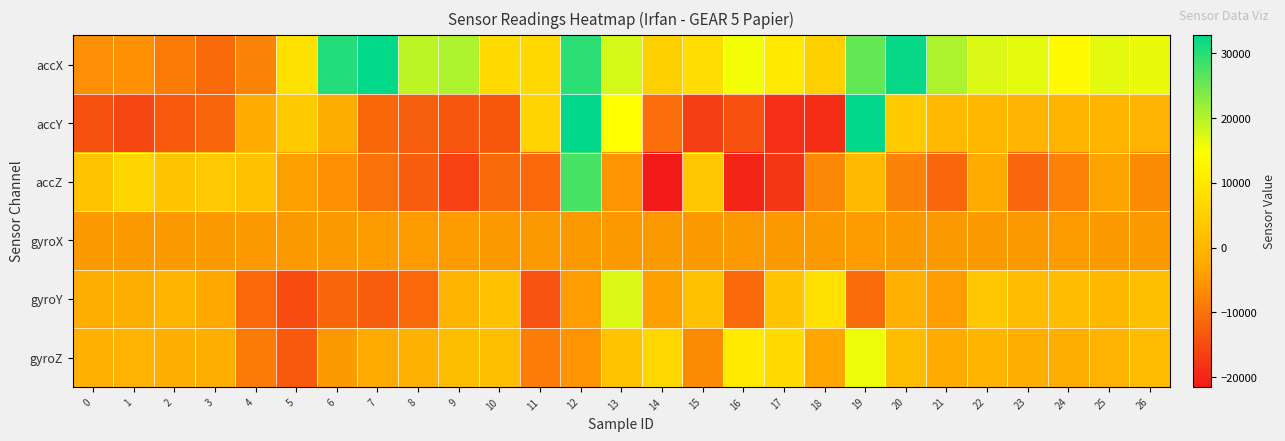

At 25, list the series in order from largest to smallest.

accX, gyroY, accY, gyroZ, accZ, gyroX